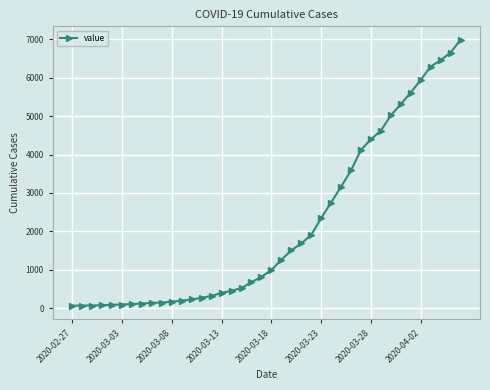

What is the sum of all values?

85677